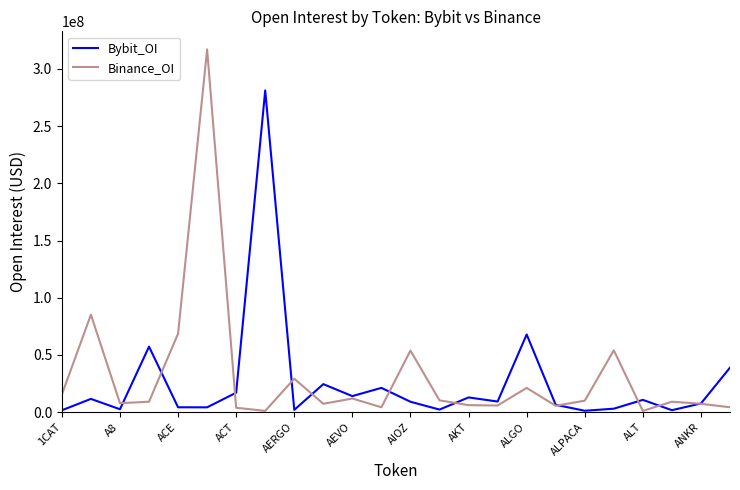

Which series has the widest spread of values?

Binance_OI